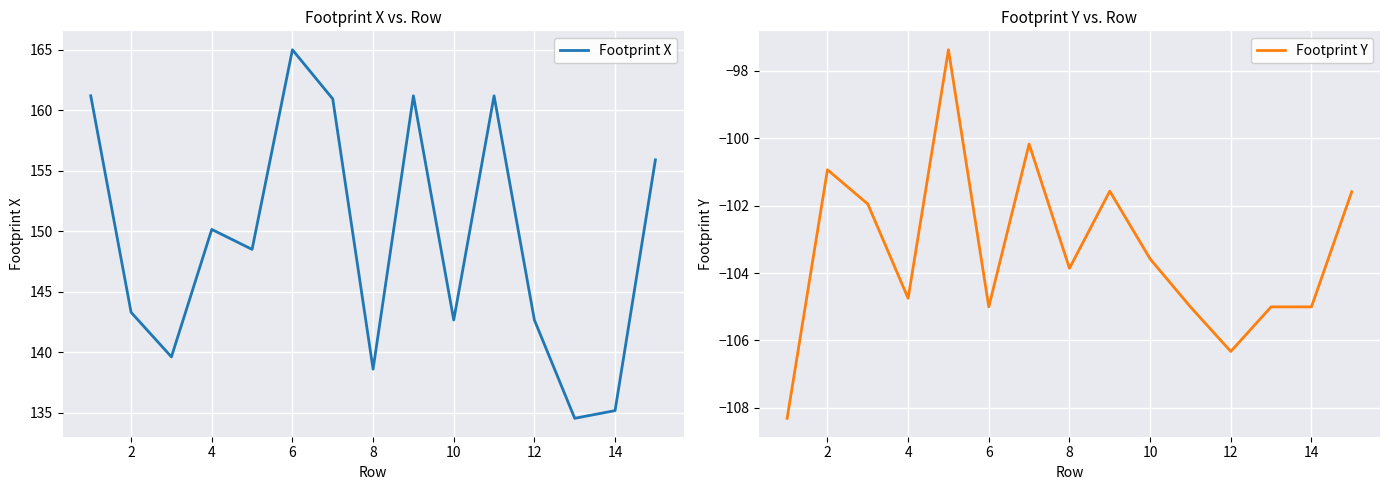

True or false: Footprint Y and Footprint X cross at least once.

False